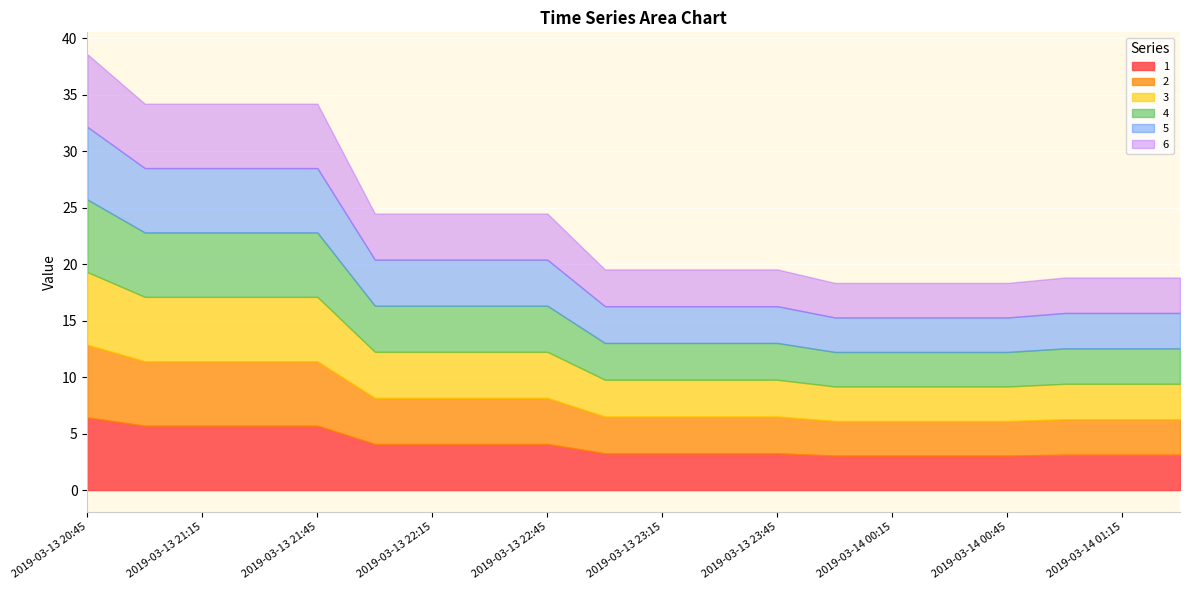

Reading left to right, list all the values displayed in this chart.

1: 6.4	5.7	5.7	5.7	5.7	4.1	4.1	4.1	4.1	3.3	3.3	3.3	3.3	3.1	3.1	3.1	3.1	3.1	3.1	3.1
2: 6.4	5.7	5.7	5.7	5.7	4.1	4.1	4.1	4.1	3.3	3.3	3.3	3.3	3.1	3.1	3.1	3.1	3.1	3.1	3.1
3: 6.4	5.7	5.7	5.7	5.7	4.1	4.1	4.1	4.1	3.3	3.3	3.3	3.3	3.1	3.1	3.1	3.1	3.1	3.1	3.1
4: 6.4	5.7	5.7	5.7	5.7	4.1	4.1	4.1	4.1	3.3	3.3	3.3	3.3	3.1	3.1	3.1	3.1	3.1	3.1	3.1
5: 6.4	5.7	5.7	5.7	5.7	4.1	4.1	4.1	4.1	3.3	3.3	3.3	3.3	3.1	3.1	3.1	3.1	3.1	3.1	3.1
6: 6.4	5.7	5.7	5.7	5.7	4.1	4.1	4.1	4.1	3.3	3.3	3.3	3.3	3.1	3.1	3.1	3.1	3.1	3.1	3.1